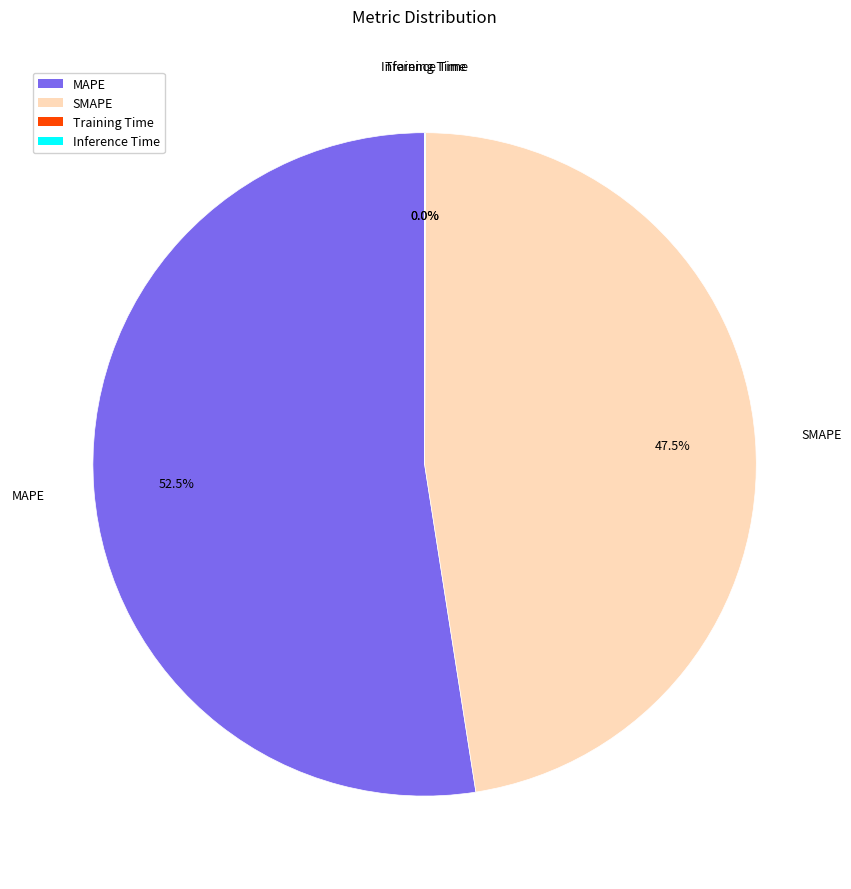

Between MAPE and SMAPE, which is larger?

MAPE